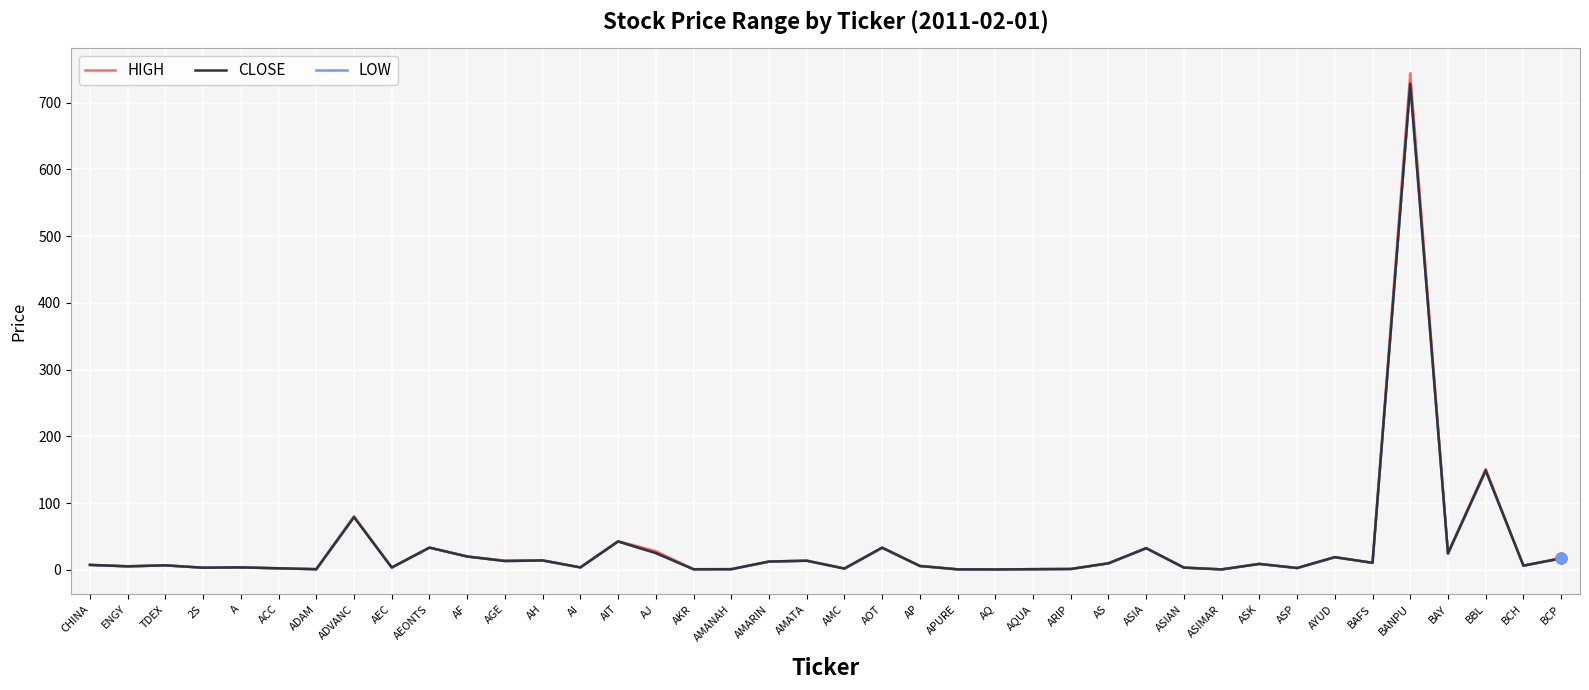

Which series contains the highest Y value?

HIGH